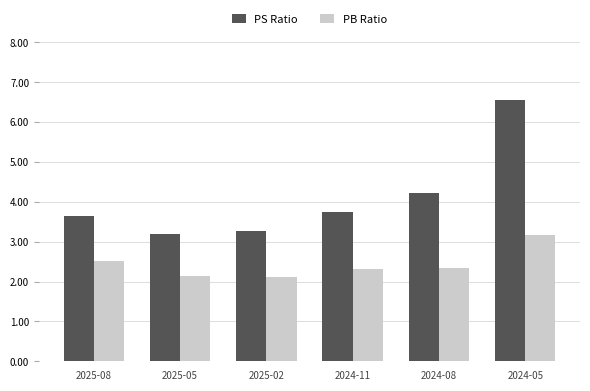

Which series has the largest total across all categories?

PS Ratio